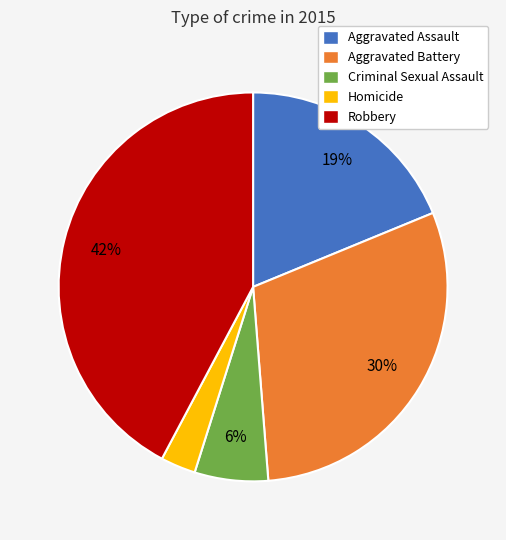

Do Homicide and Aggravated Assault together represent more than half of the pie?

No